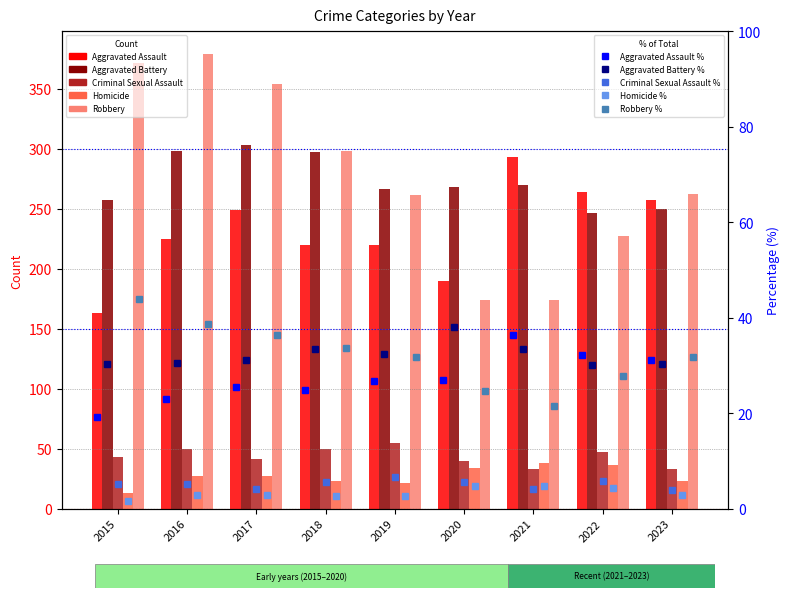

Read the Homicide value at 2019.

21